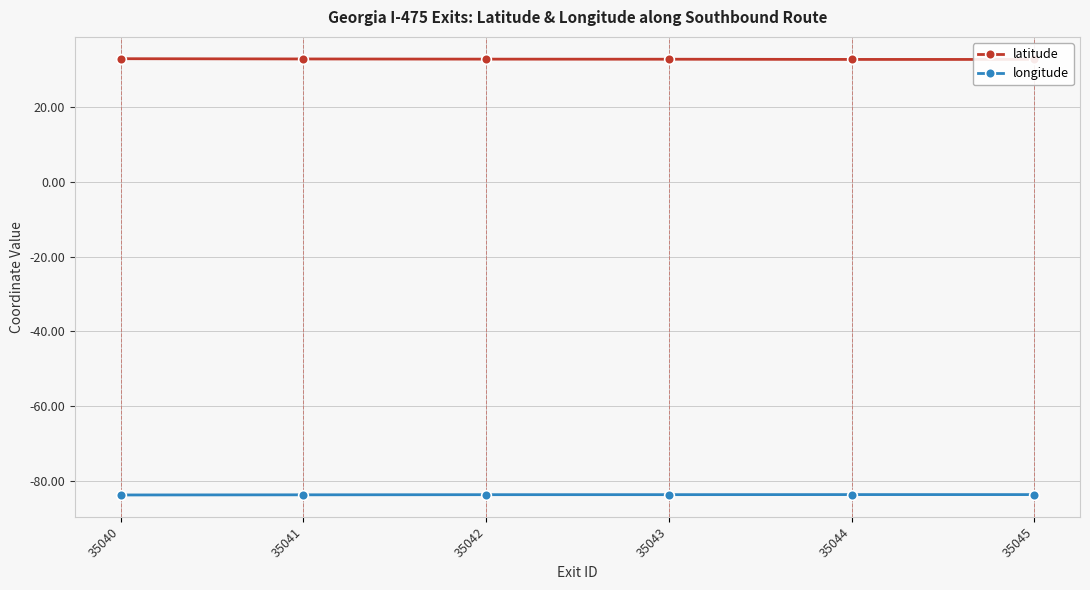

At how many categories does at least one series exceed -7?

6